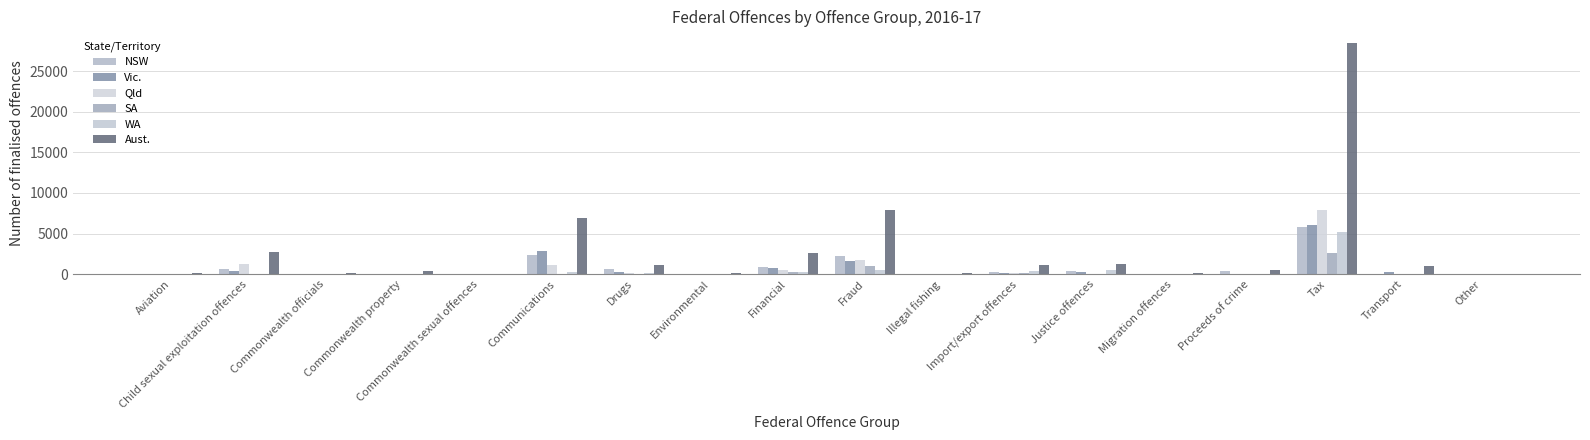

Is it true that NSW equals 221 at Import/export offences?

True